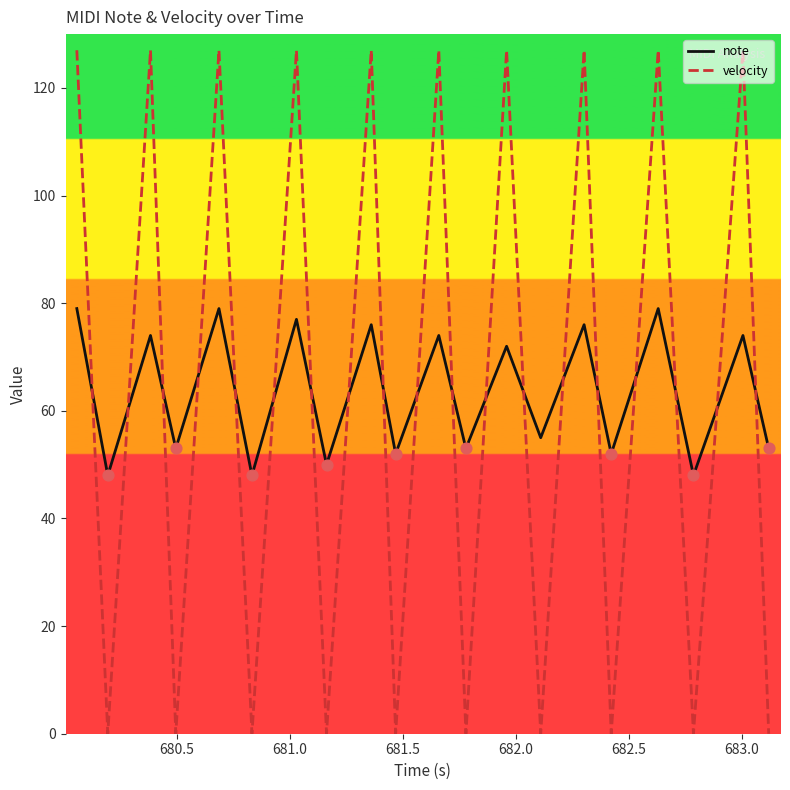

True or false: note and velocity intersect in this chart.

True